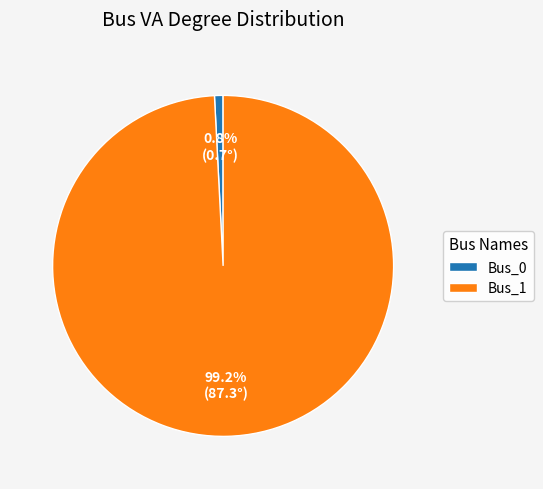

Does Bus_0 account for over 50% of the chart?

No